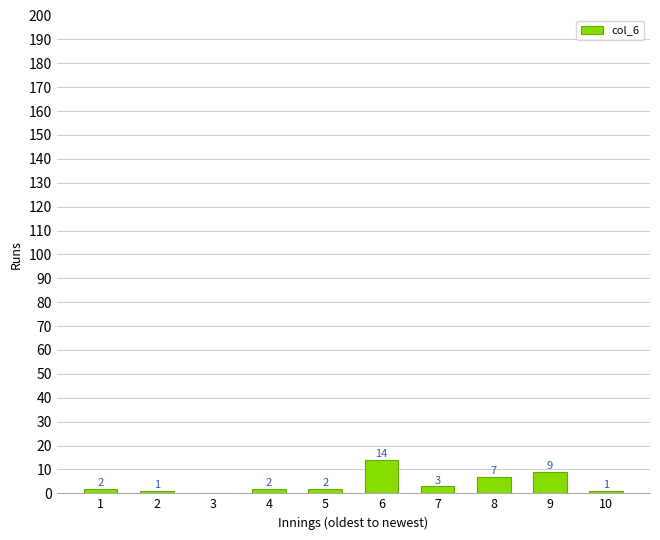

What is the maximum value shown in the chart?

14